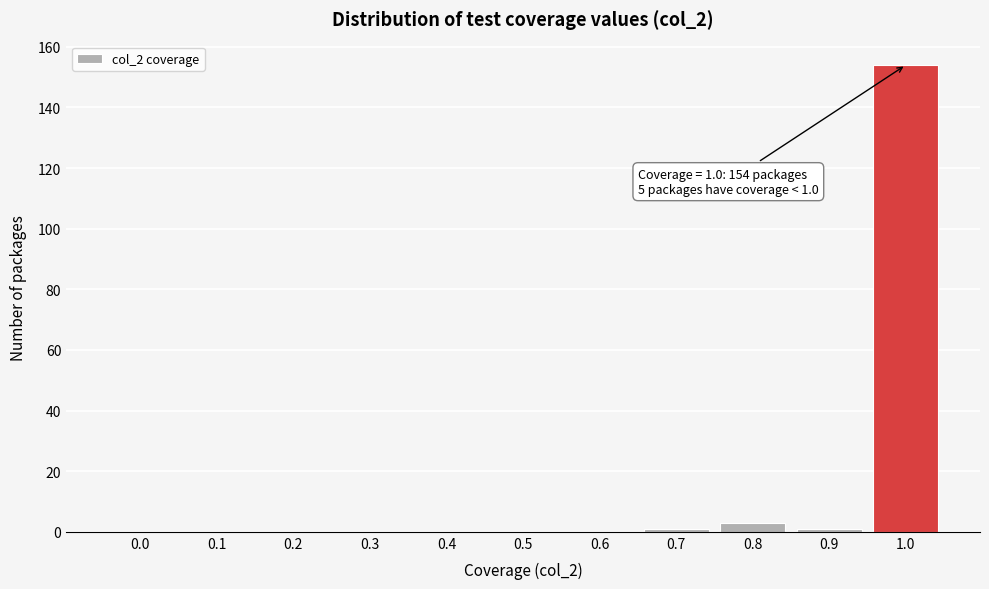

Reading left to right, what are all the values shown in this chart?

0.0=0	0.1=0	0.2=0	0.3=0	0.4=0	0.5=0	0.6=0	0.7=1	0.8=3	0.9=1	1.0=154